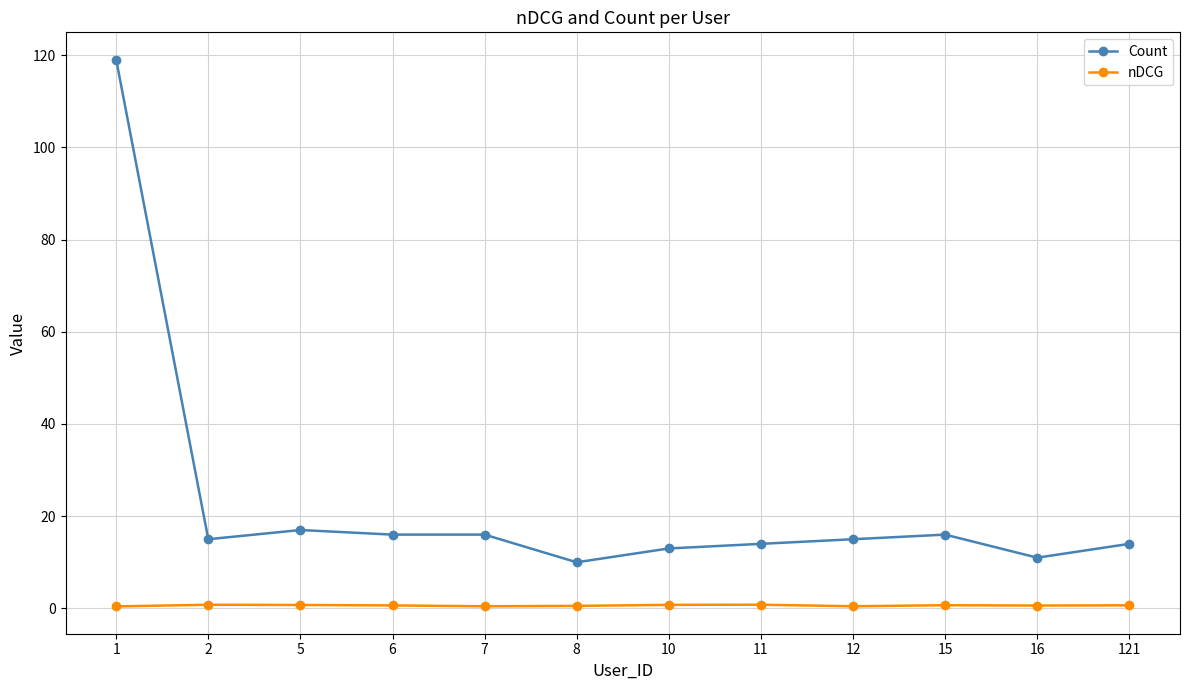

The value of Count at 5 is 7.5. True or false?

False